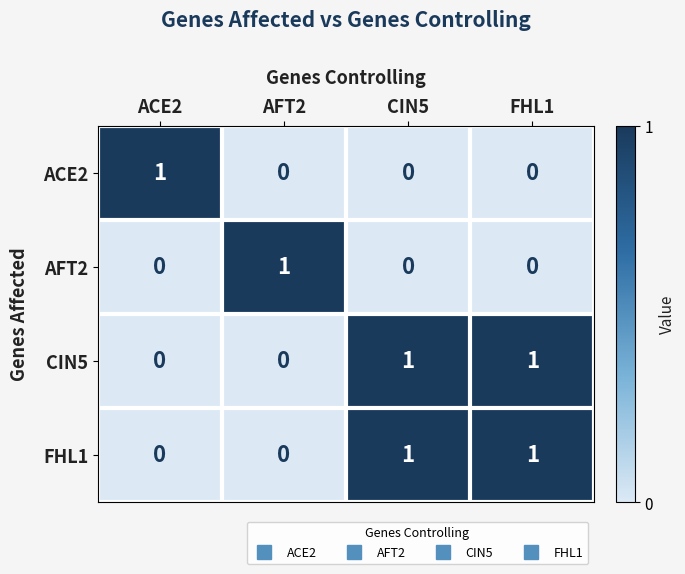

How many values in the FHL1 series are below 1?

2